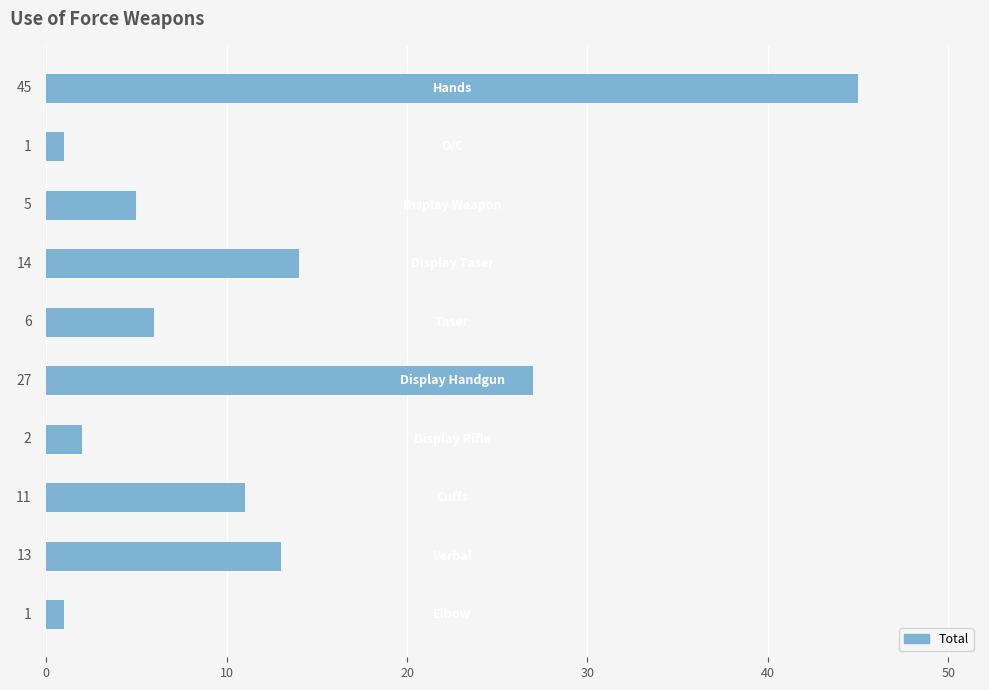

What is the minimum value shown in the chart?

1